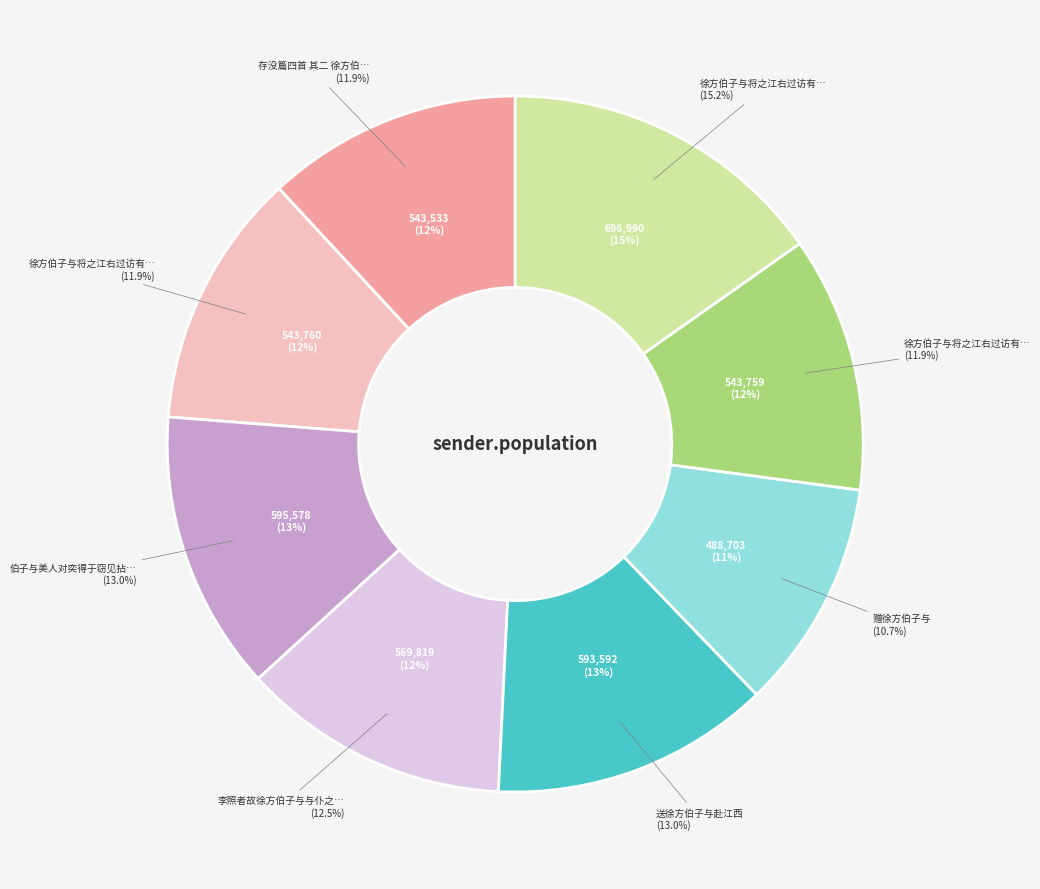

To the nearest percent, what is the average slice percentage?

12%